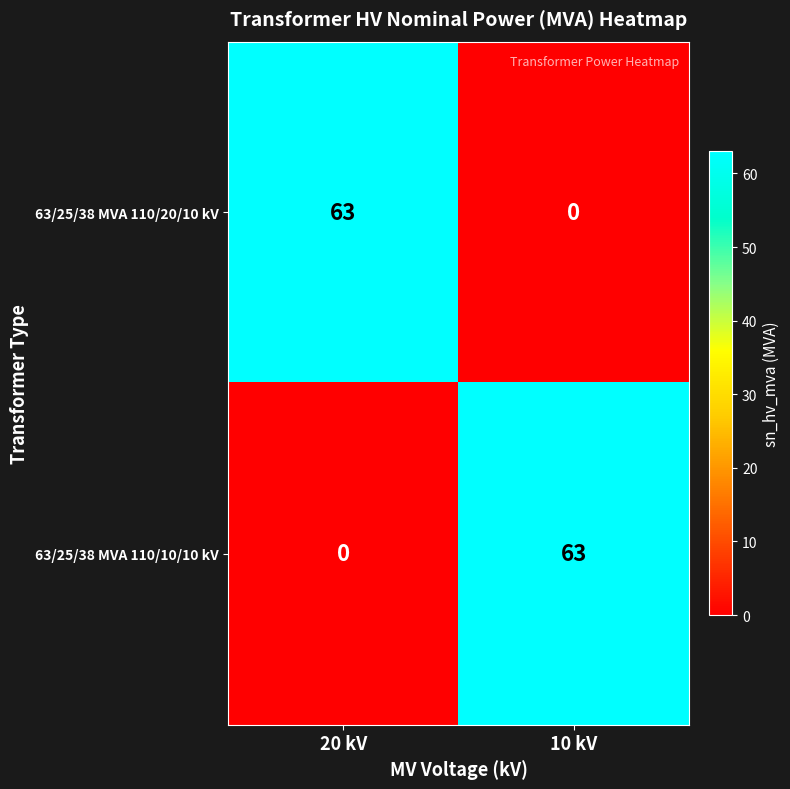

Rank the series by their average value, from lowest to highest.

63/25/38 MVA 110/20/10 kV, 63/25/38 MVA 110/10/10 kV